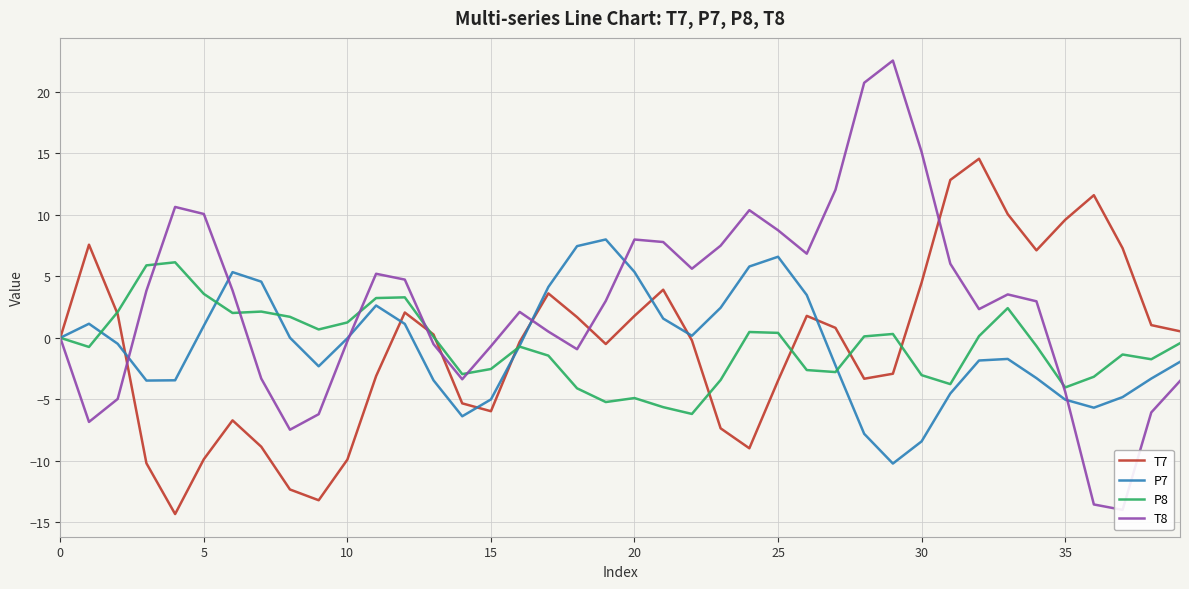

Rank the series at 38 from highest to lowest value.

T7, P8, P7, T8